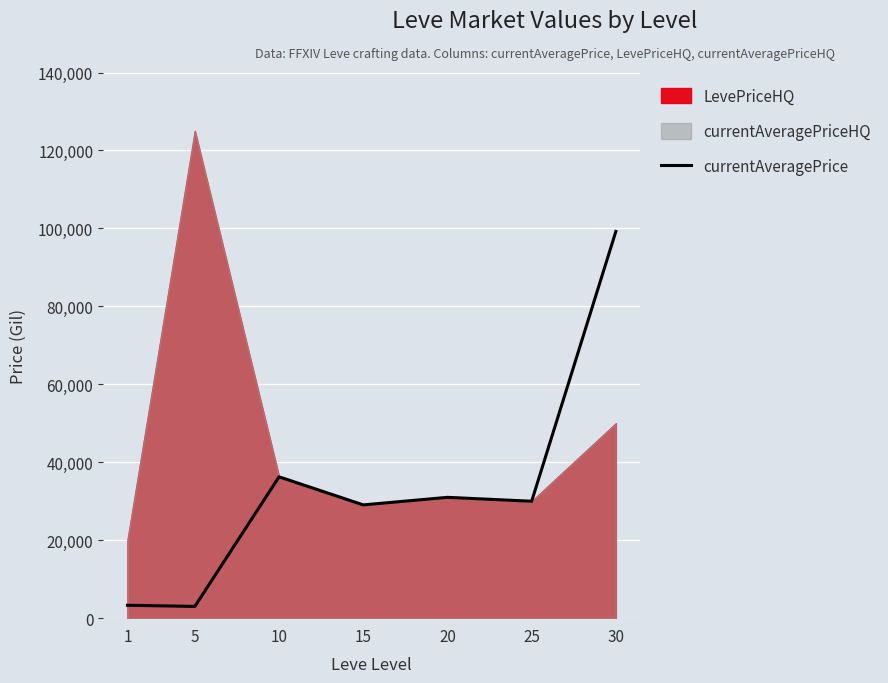

What is the highest value of the currentAveragePrice series?

99220.0